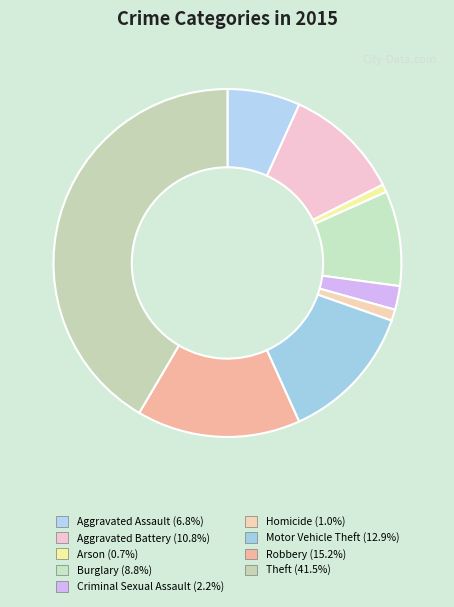

Approximately how many times larger is the value at Burglary compared to Criminal Sexual Assault?

4.0